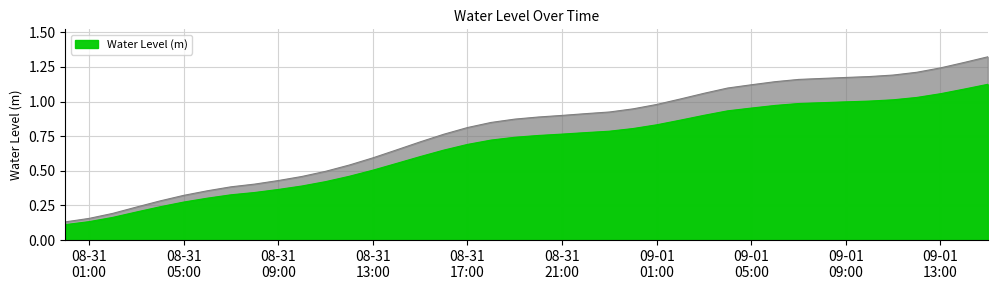

What is the label of the 3rd point from the right?

09-01 13:00